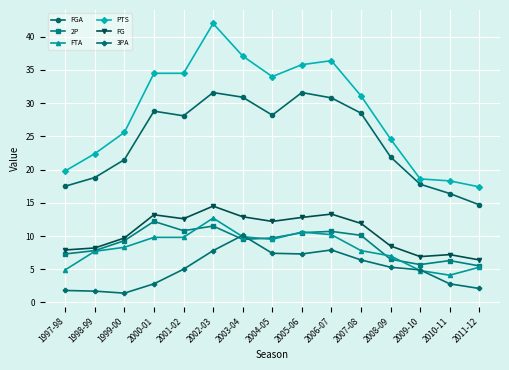

True or false: FG has more than 1 interior local peaks.

True